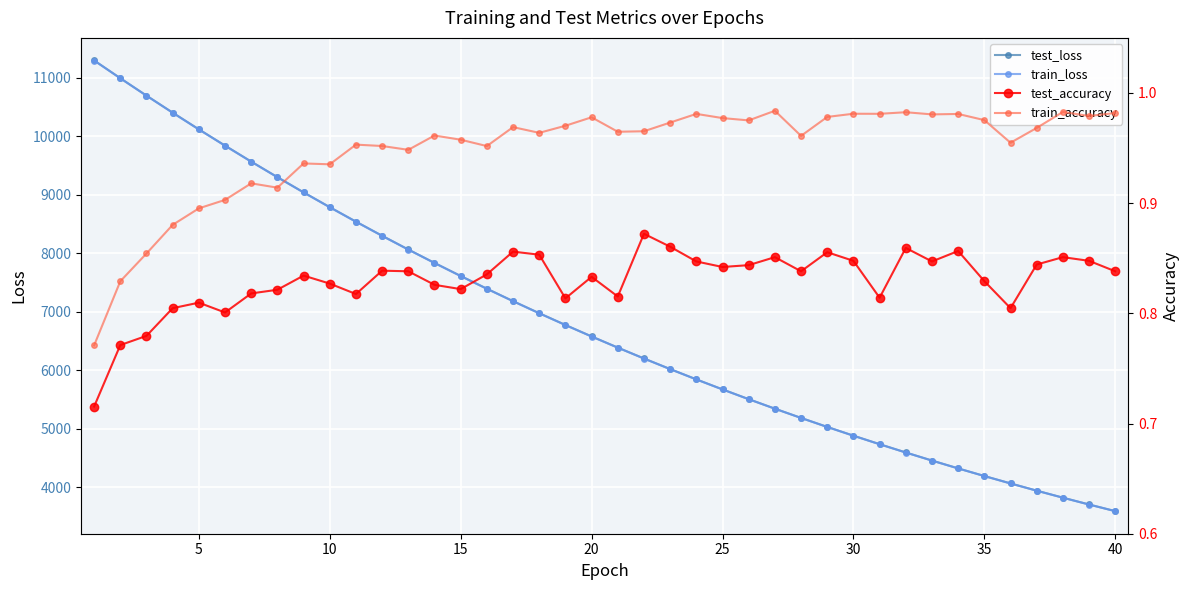

Reading left to right, extract all data points from this chart.

test_loss: 11293.1	10989.3	10691.9	10400.9	10115.8	9837.8	9564.6	9298.7	9038.8	8785.6	8538.3	8296.8	8061.9	7832.7	7609.5	7392.1	7179.7	6973.3	6772.2	6576.1	6385.6	6199.4	6018.6	5842.6	5671.2	5504.3	5341.7	5183.7	5029.7	4880.1	4734.8	4592.8	4455.1	4320.9	4190.8	4064.2	3940.4	3820.6	3703.9	3590.4
train_loss: 11291.6	10987.6	10689.9	10398.3	10113.0	9834.5	9561.9	9296.3	9036.2	8782.9	8535.5	8294.4	8059.4	7830.3	7607.1	7389.7	7177.6	6971.2	6770.1	6574.2	6383.6	6197.9	6017.0	5841.0	5669.6	5502.8	5340.4	5182.5	5028.6	4879.0	4733.4	4591.7	4454.0	4319.9	4189.6	4062.8	3939.5	3819.5	3702.9	3589.6
test_accuracy: 0.7	0.8	0.8	0.8	0.8	0.8	0.8	0.8	0.8	0.8	0.8	0.8	0.8	0.8	0.8	0.8	0.9	0.9	0.8	0.8	0.8	0.9	0.9	0.8	0.8	0.8	0.9	0.8	0.9	0.8	0.8	0.9	0.8	0.9	0.8	0.8	0.8	0.9	0.8	0.8
train_accuracy: 0.8	0.8	0.9	0.9	0.9	0.9	0.9	0.9	0.9	0.9	1.0	1.0	0.9	1.0	1.0	1.0	1.0	1.0	1.0	1.0	1.0	1.0	1.0	1.0	1.0	1.0	1.0	1.0	1.0	1.0	1.0	1.0	1.0	1.0	1.0	1.0	1.0	1.0	1.0	1.0